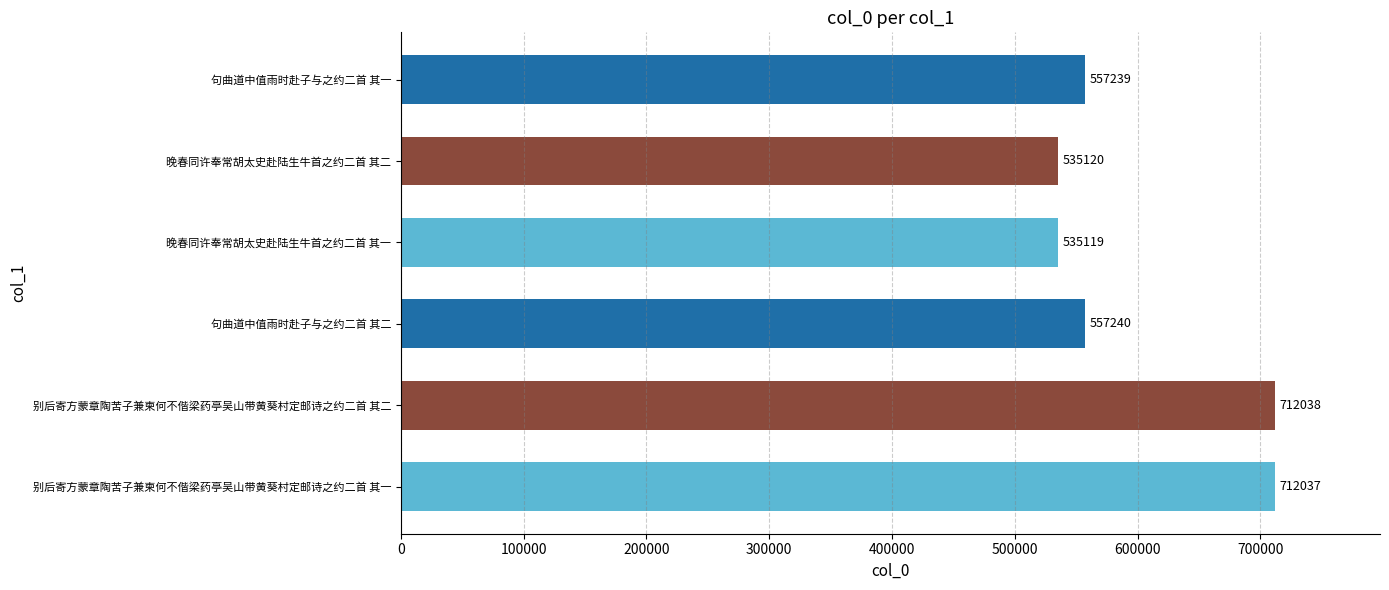

What is the difference between the second highest and minimum values?

176918